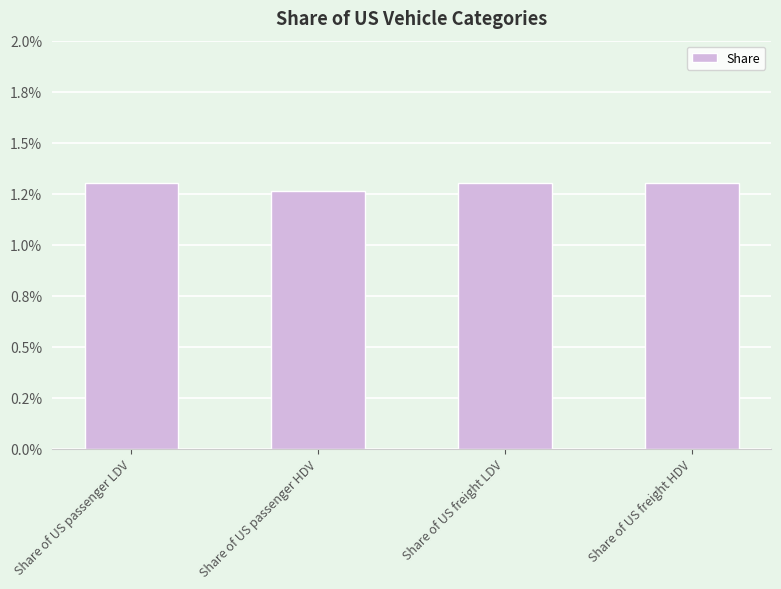

Which category has the highest value across all series?

Share of US freight LDV